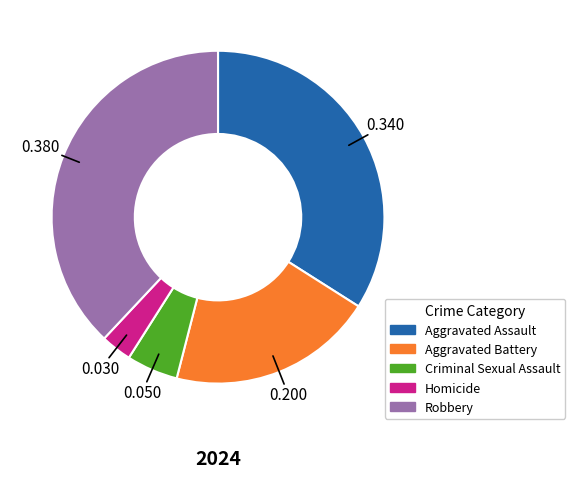

Is there a majority slice in this chart?

No